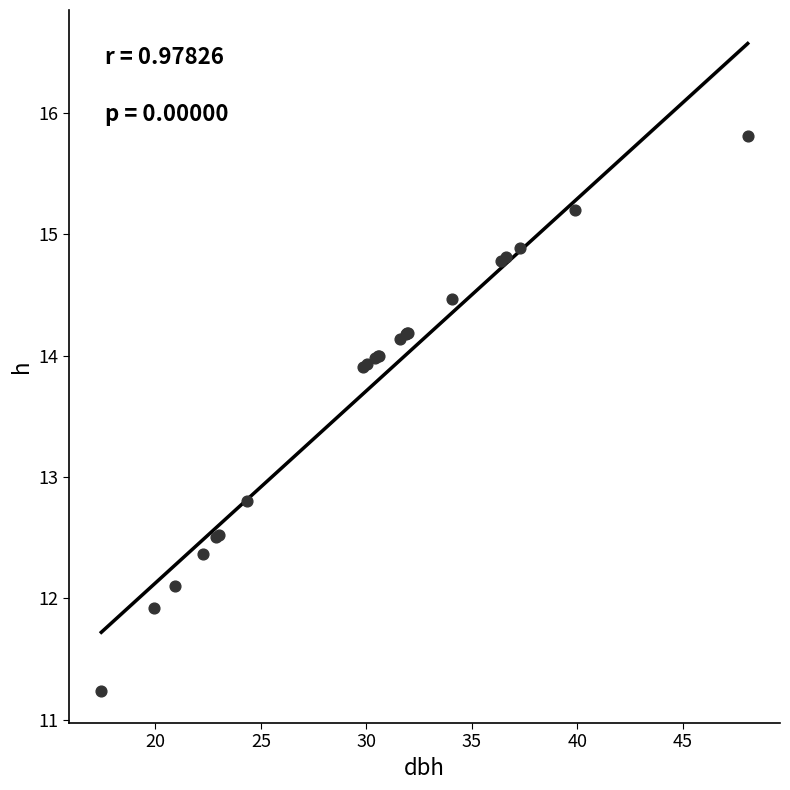

What Y value in the scatter plot is closest to 13?

12.8